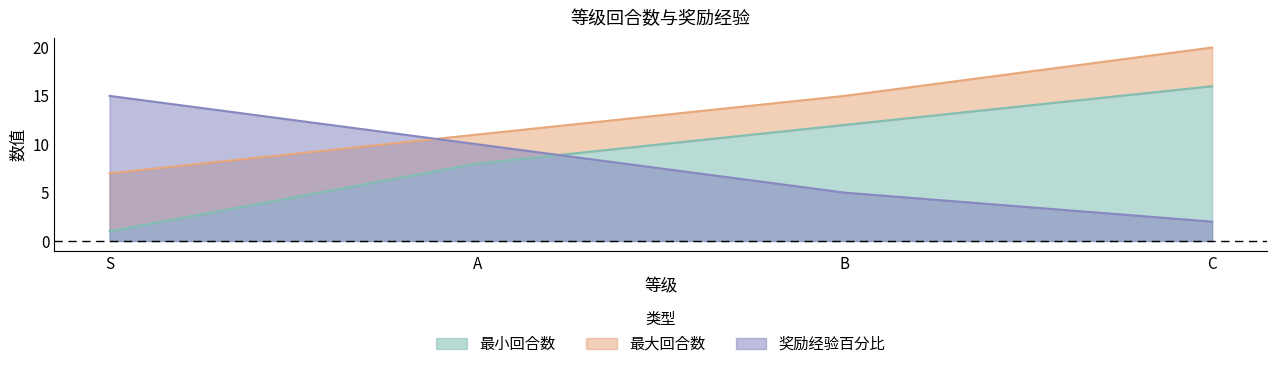

At how many categories does at least one series exceed 19?

1